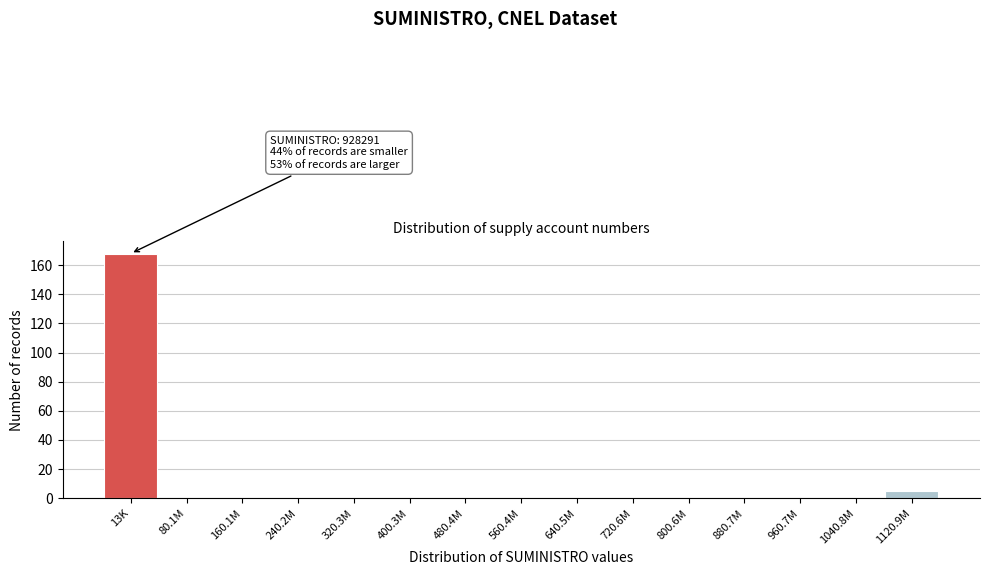

Reading left to right, list all the values displayed in this chart.

13K=168	80.1M=0	160.1M=0	240.2M=0	320.3M=0	400.3M=0	480.4M=0	560.4M=0	640.5M=0	720.6M=0	800.6M=0	880.7M=0	960.7M=0	1040.8M=0	1120.9M=5